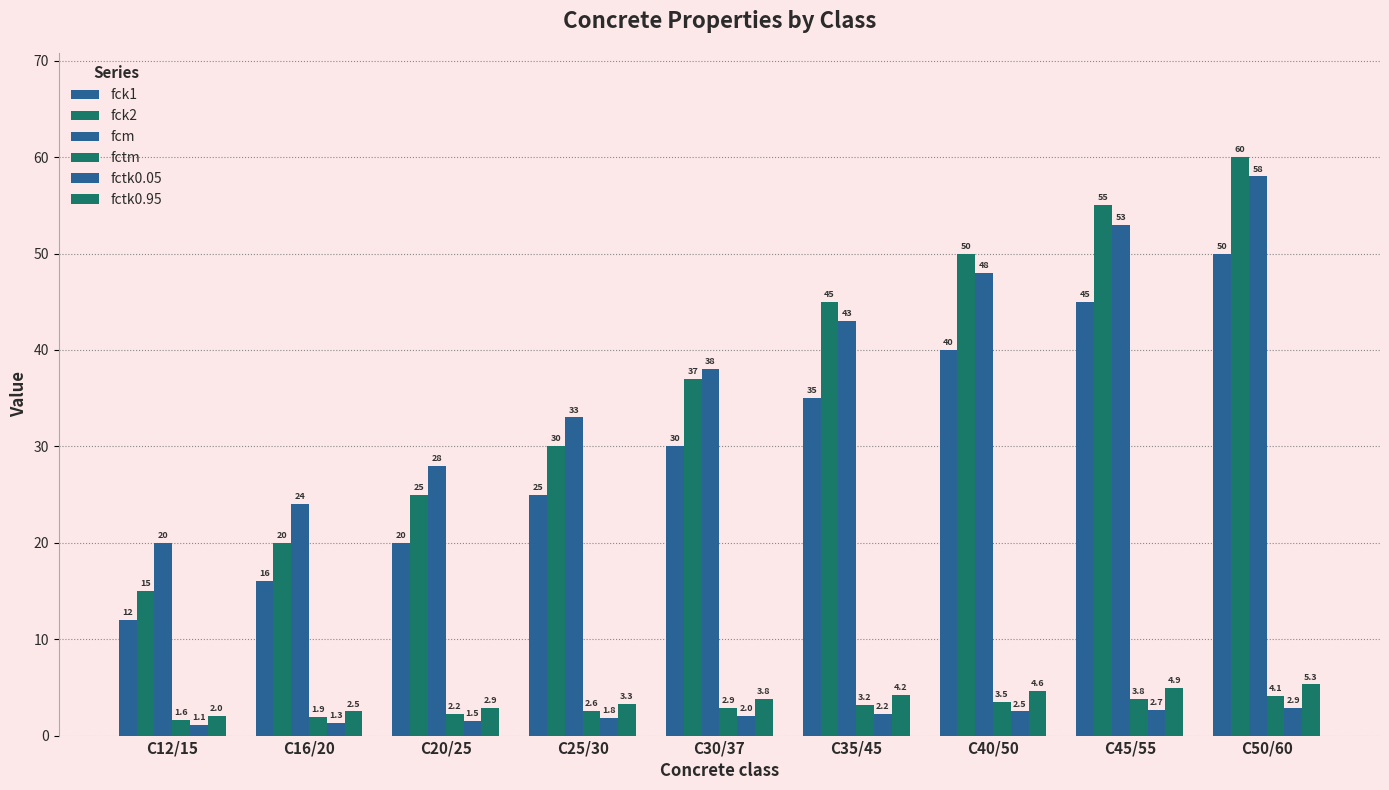

Reading left to right, transcribe all the data shown in this chart.

fck1: C12/15=12.0	C16/20=16.0	C20/25=20.0	C25/30=25.0	C30/37=30.0	C35/45=35.0	C40/50=40.0	C45/55=45.0	C50/60=50.0
fck2: C12/15=15.0	C16/20=20.0	C20/25=25.0	C25/30=30.0	C30/37=37.0	C35/45=45.0	C40/50=50.0	C45/55=55.0	C50/60=60.0
fcm: C12/15=20.0	C16/20=24.0	C20/25=28.0	C25/30=33.0	C30/37=38.0	C35/45=43.0	C40/50=48.0	C45/55=53.0	C50/60=58.0
fctm: C12/15=1.6	C16/20=1.9	C20/25=2.2	C25/30=2.6	C30/37=2.9	C35/45=3.2	C40/50=3.5	C45/55=3.8	C50/60=4.1
fctk0.05: C12/15=1.1	C16/20=1.3	C20/25=1.5	C25/30=1.8	C30/37=2.0	C35/45=2.2	C40/50=2.5	C45/55=2.7	C50/60=2.9
fctk0.95: C12/15=2.0	C16/20=2.5	C20/25=2.9	C25/30=3.3	C30/37=3.8	C35/45=4.2	C40/50=4.6	C45/55=4.9	C50/60=5.3